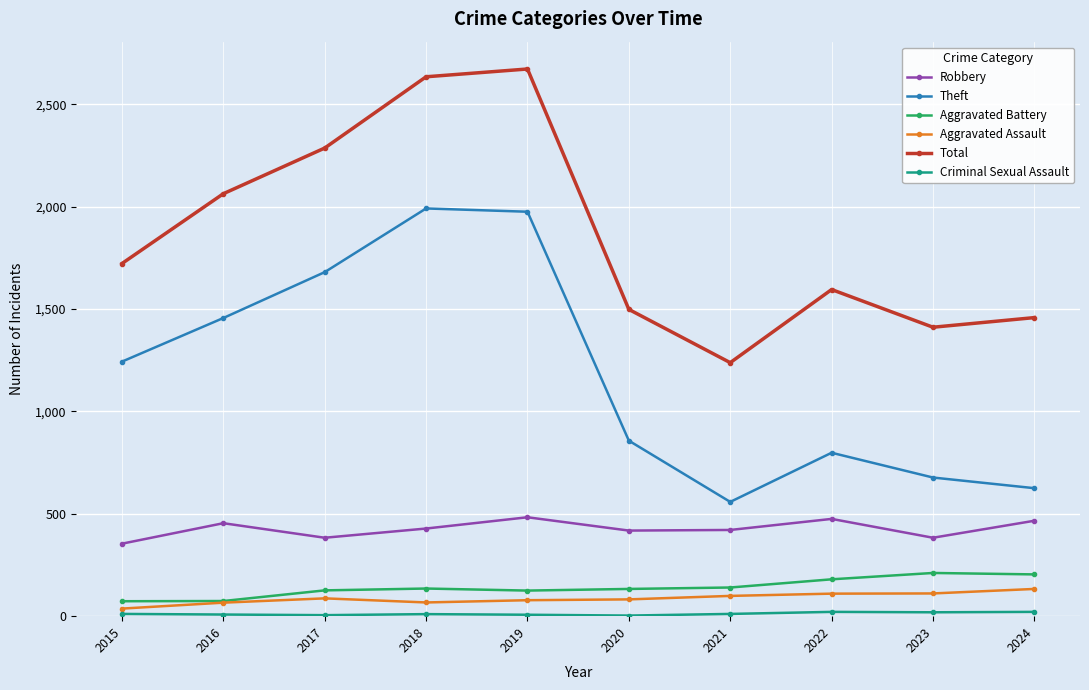

What is the maximum value for Aggravated Assault?

133